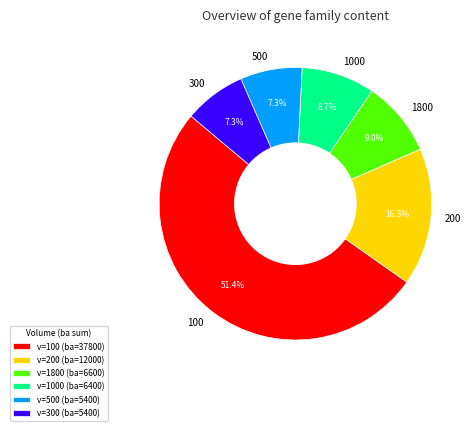

Is it true that 200 is 1% of the pie?

False